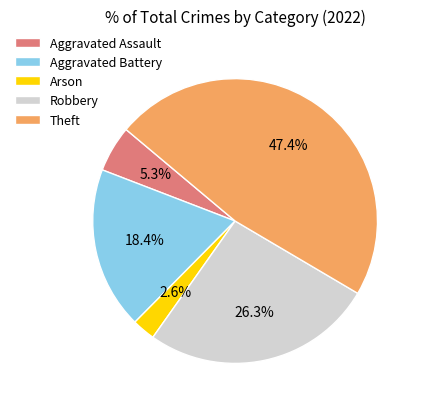

Which slice is the smallest?

Arson